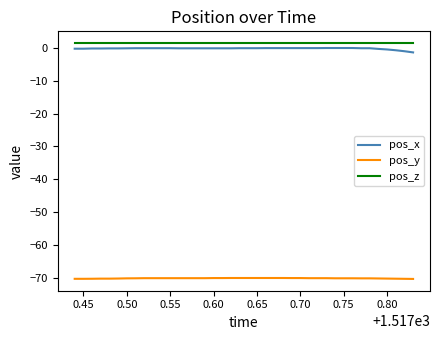

What is the minimum value for pos_y?

-70.2